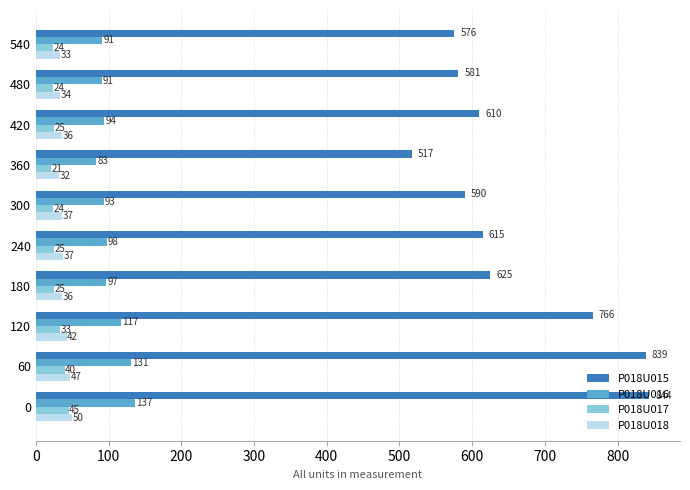

At which label does P018U018 reach its minimum?

360